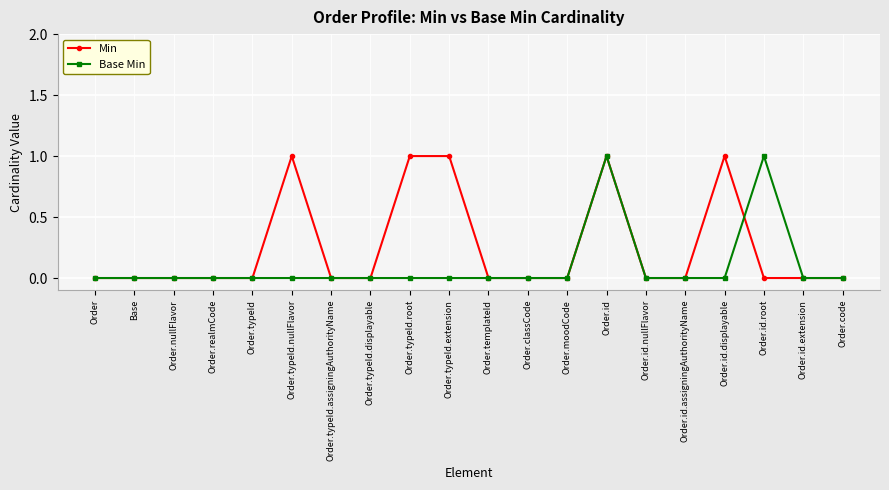

What is the label of the 14th point from the left?

Order.id